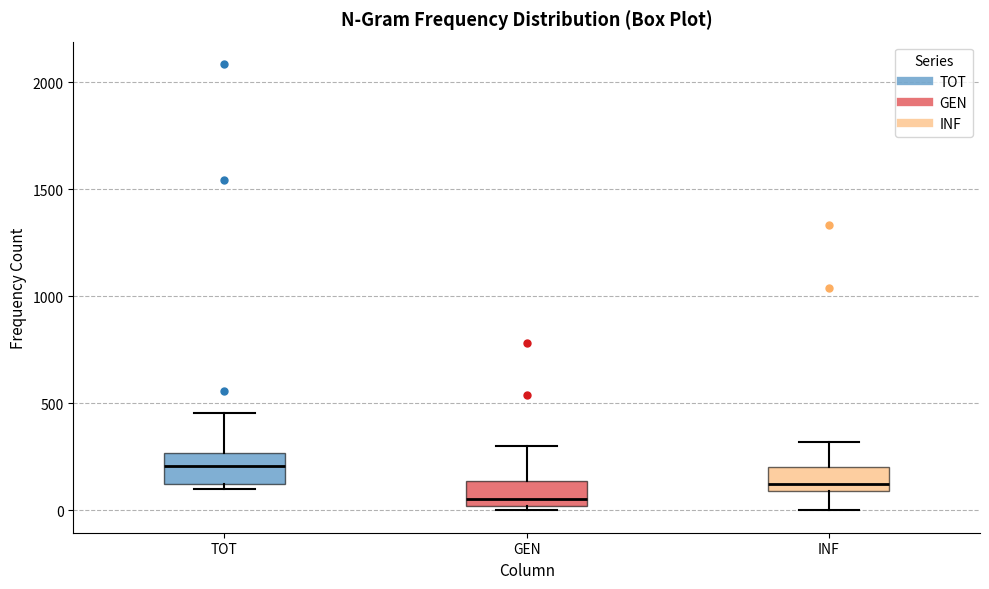

Reading left to right, transcribe this box plot: for each box, give where its median line is, the range the box spans, and where its two whiskers end, as read against the y-axis. The values are not printed on the chart, so give them approximately, as read against the axis.

TOT: median 200, box 100 to 250, whiskers 100 (just below the box's lower edge) to 450
GEN: median 50, box 0 to 150, whiskers 0 (just below the box's lower edge) to 300
INF: median 100 (just above the box's lower edge), box 100 to 200, whiskers 0 to 300